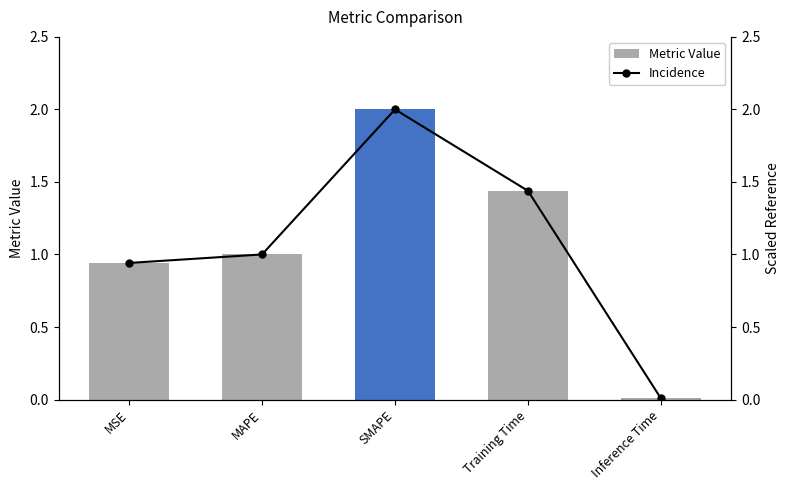

How many data points does each series have?

5